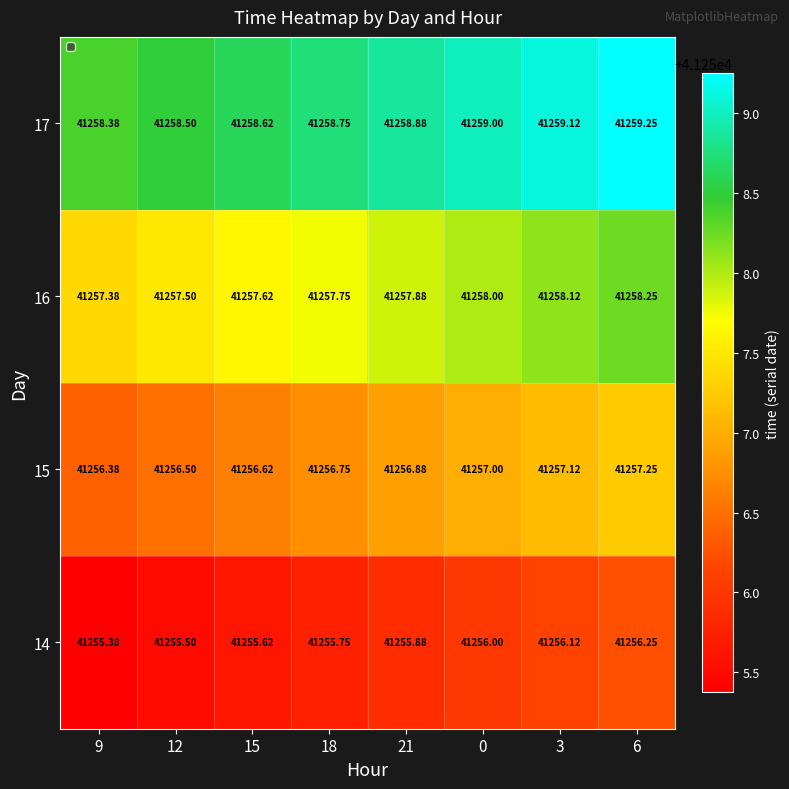

Count the number of data series in this chart.

4